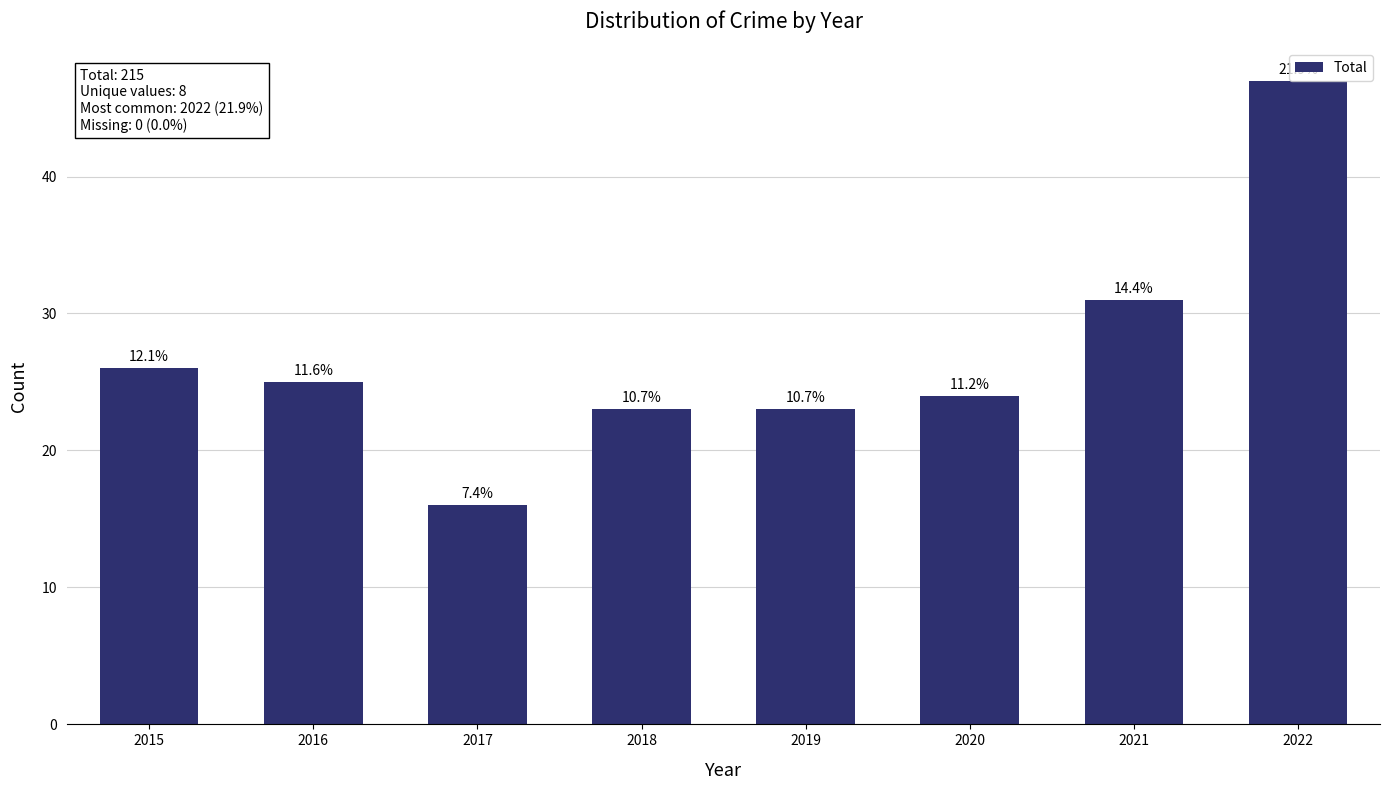

What is the approximate value at 2020?

24